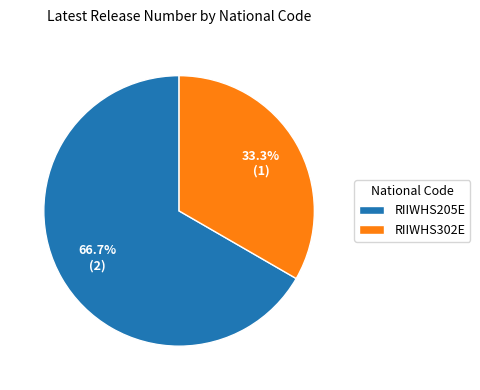

Is it true that RIIWHS302E is 33% of the pie?

True